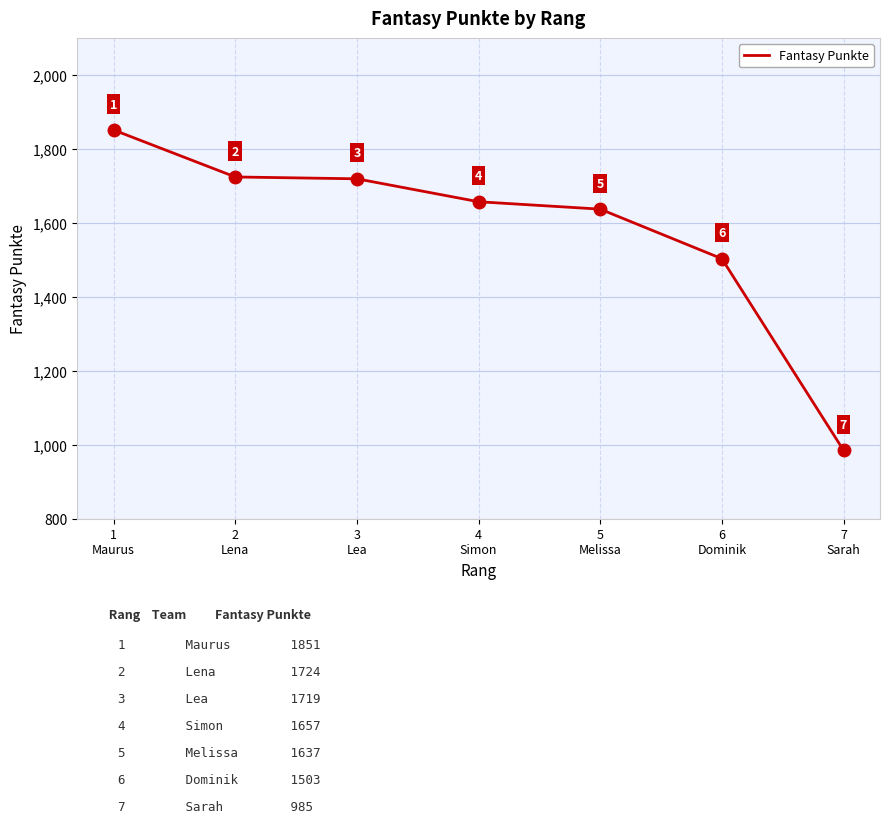

The value at 6
Dominik is 1503. True or false?

True